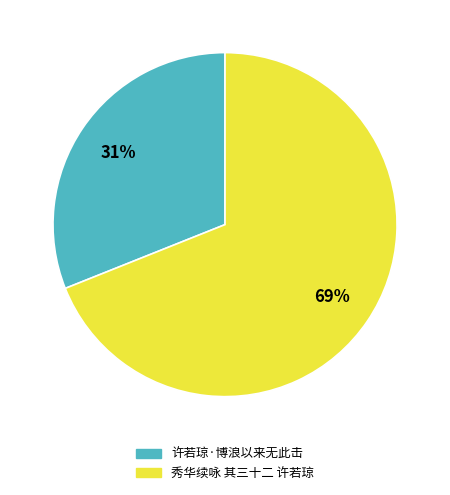

What percentage is the 许若琼·博浪以来无此击 slice, to the nearest percent?

31%